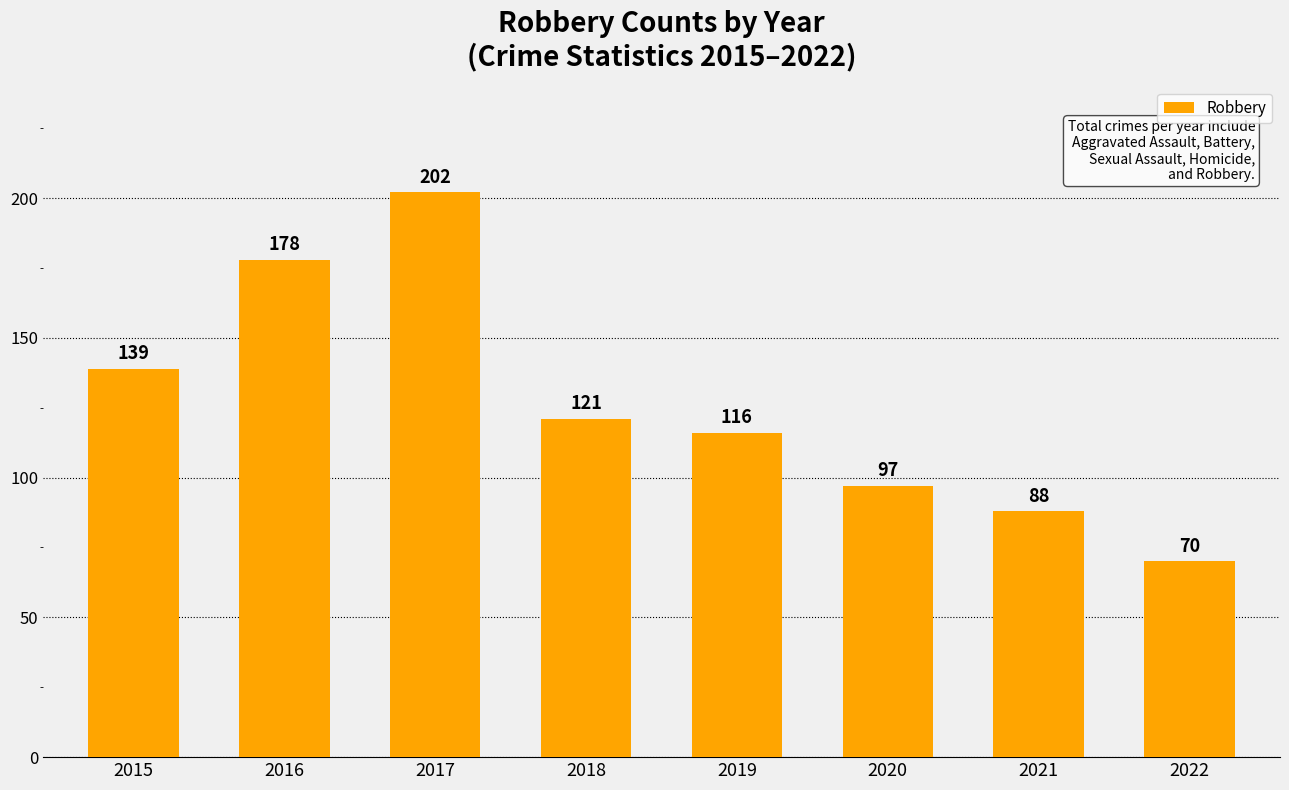

Rank the categories by value from lowest to highest.

2022, 2021, 2020, 2019, 2018, 2015, 2016, 2017